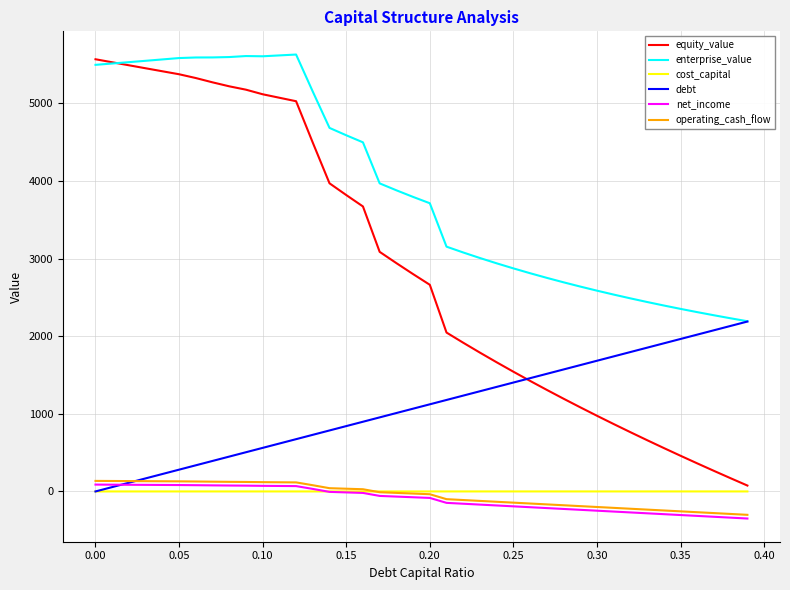

True or false: enterprise_value and net_income intersect in this chart.

False